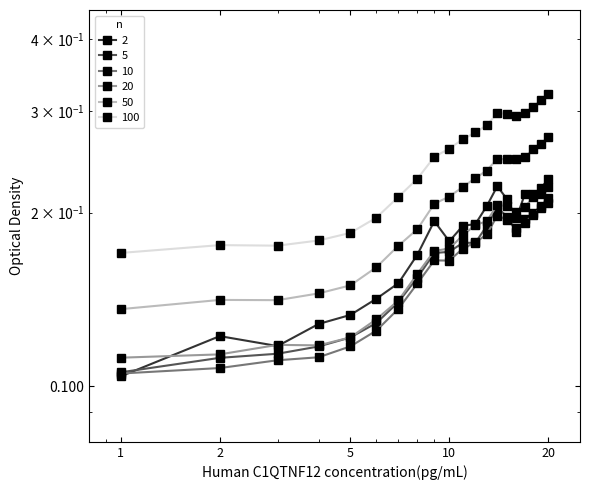

What is the average value of the 100 series?

0.2